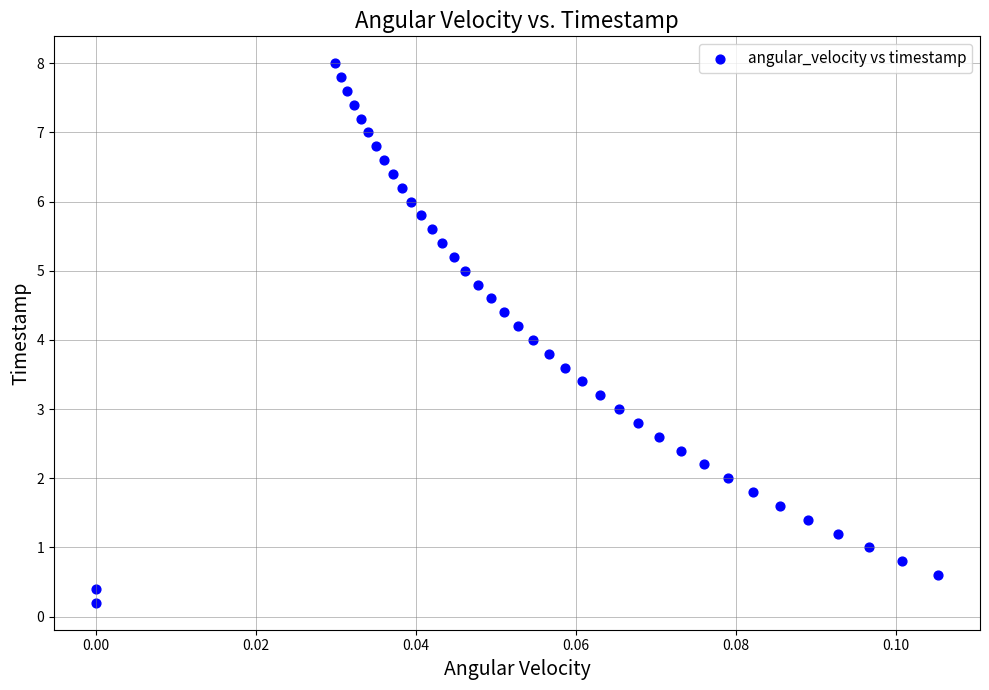

What is the range of Y values (max minus min)?

7.8